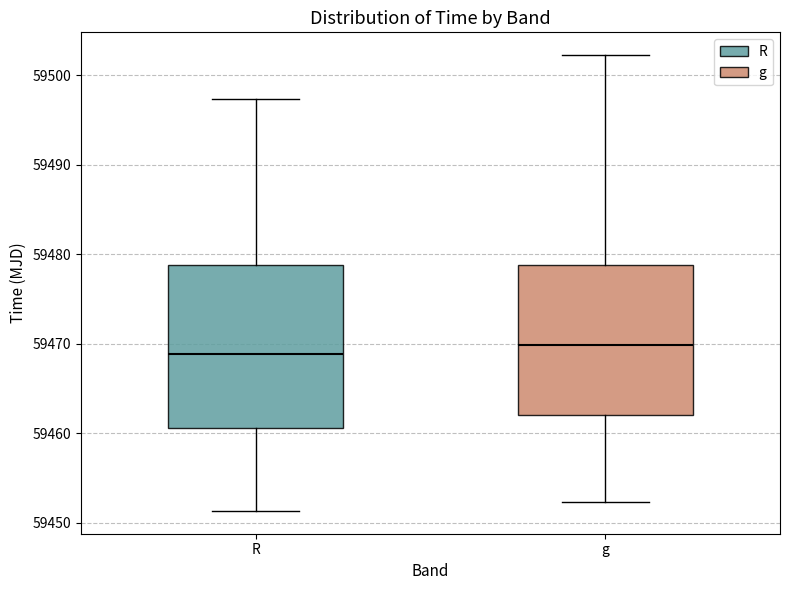

Where does the upper whisker of the box for R end on the y-axis? The values are not printed on the chart, so give them approximately, as read against the axis.

59497